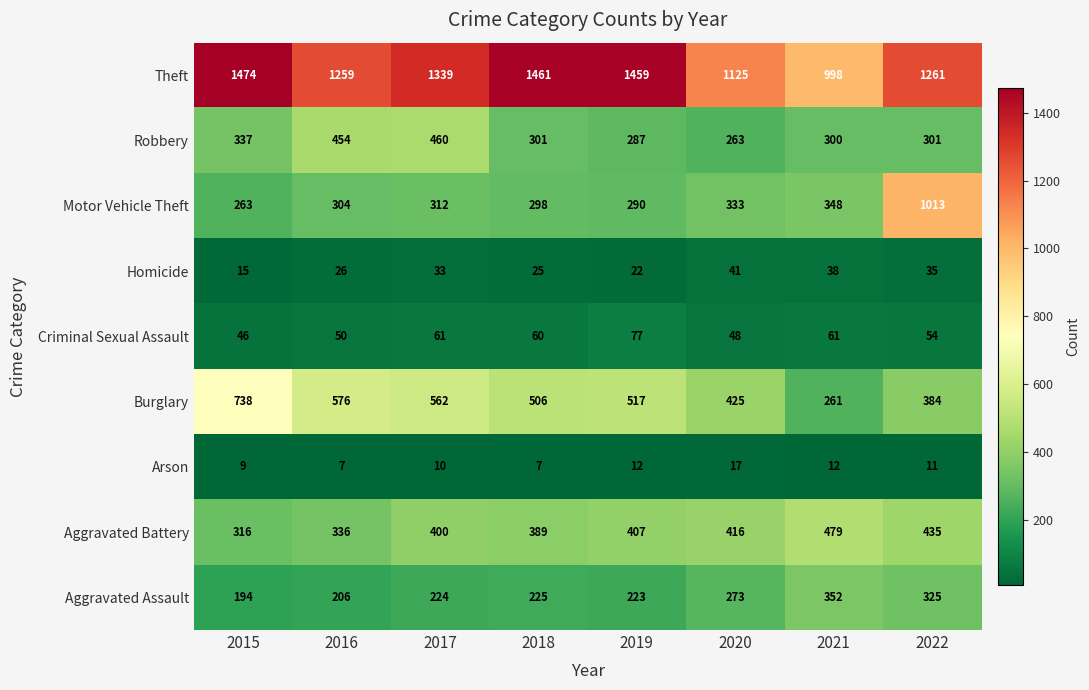

Which category has the lowest value in the Theft series?

2021